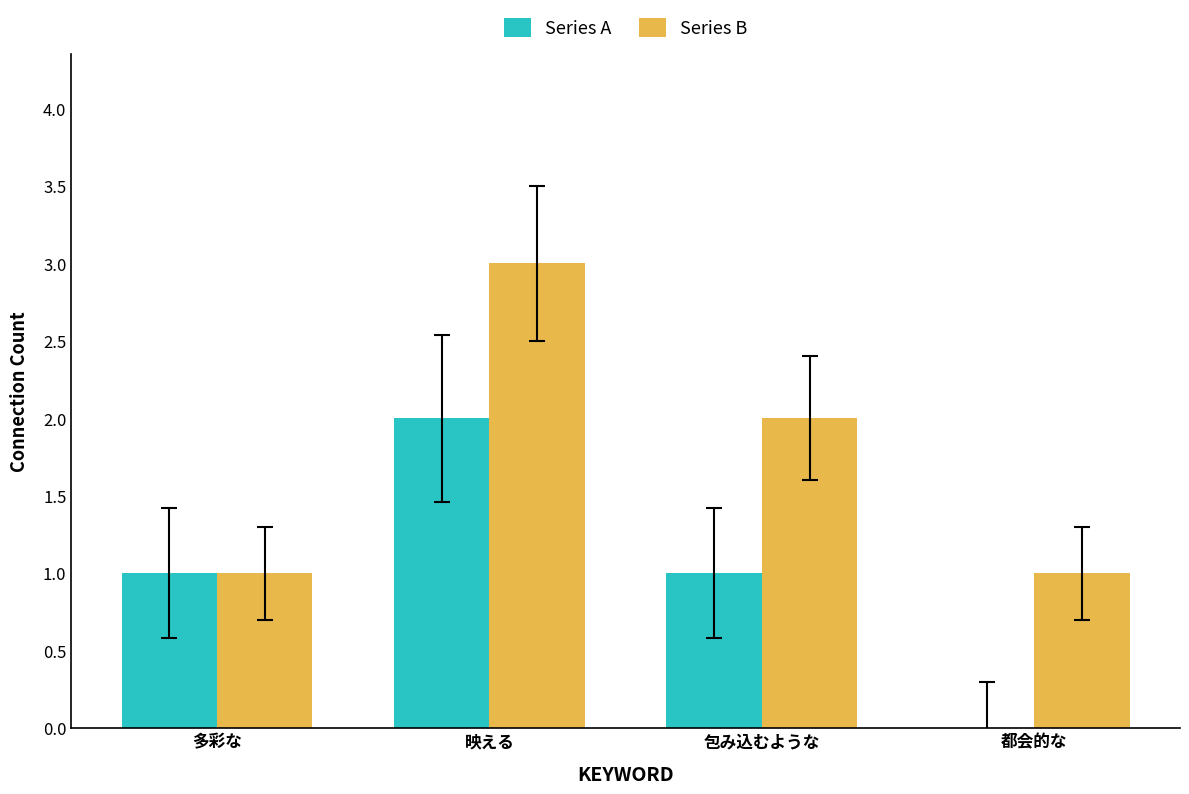

Which series changed the most between 多彩な and 都会的な?

Series A